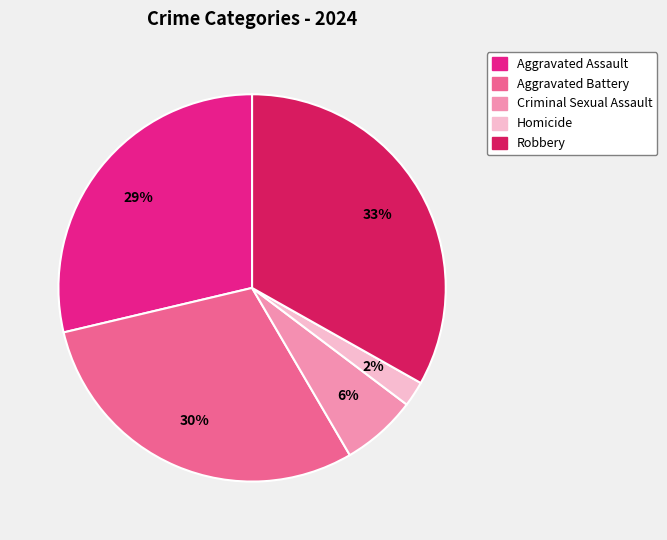

What percentage is the Homicide slice, to the nearest percent?

2%